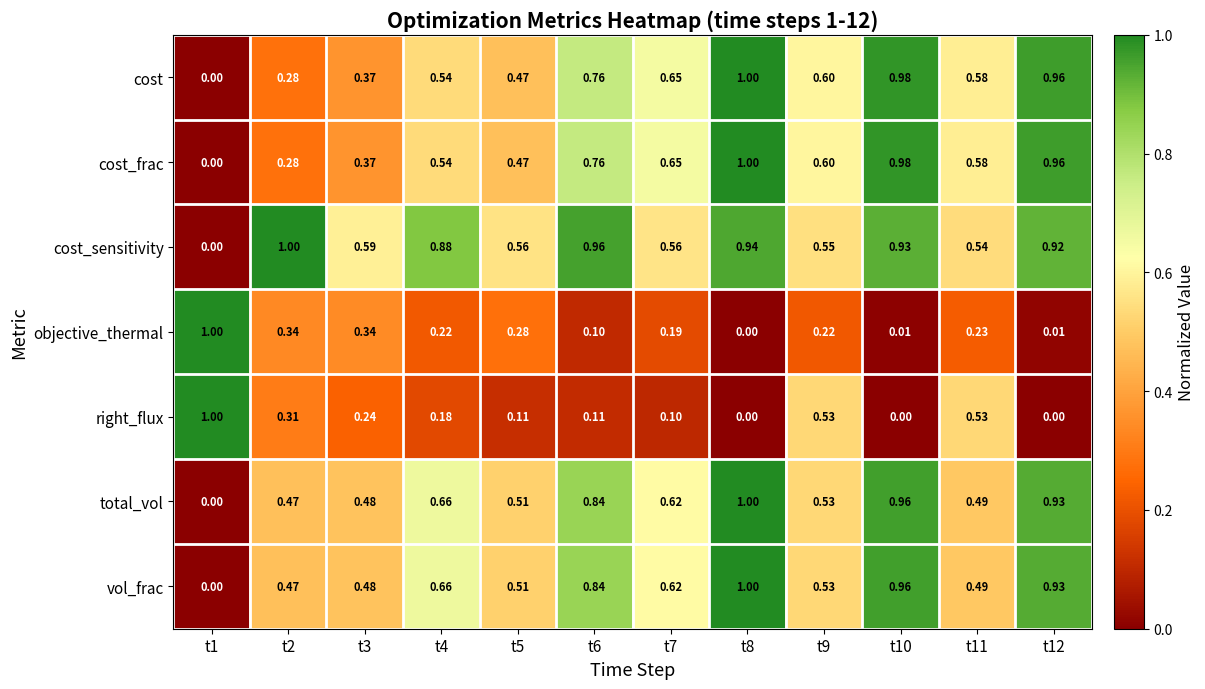

Is the value of cost at t9 greater than the value of cost_sensitivity at t1?

Yes